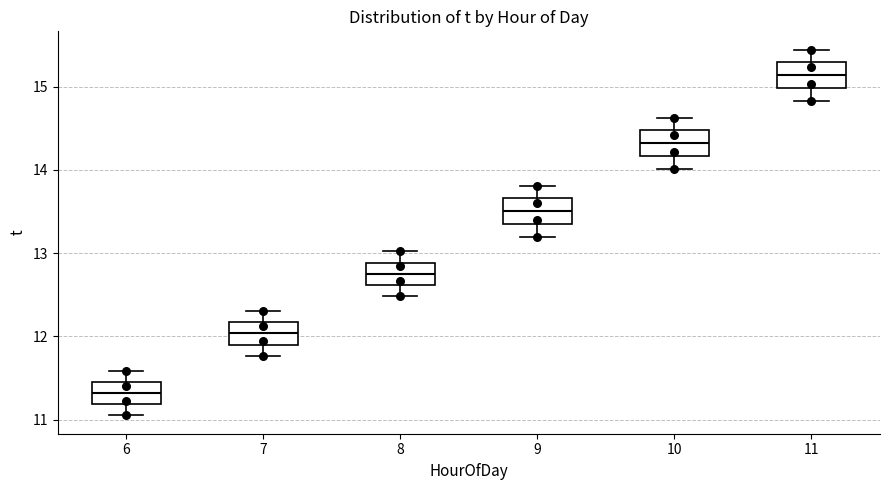

Which box has the highest median line?

11